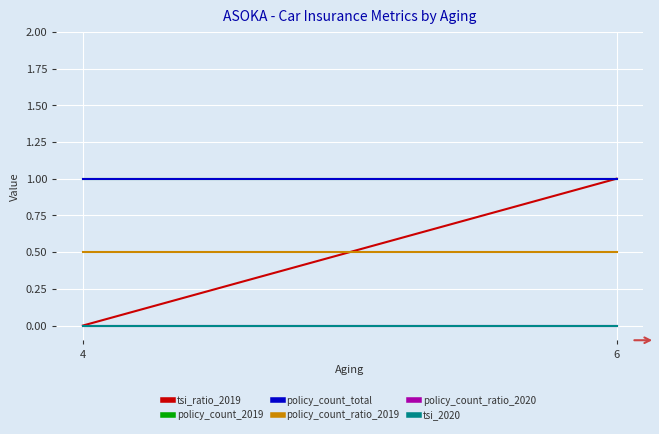

The policy_count_2019 series shows 1.0 at 6. True or false?

True